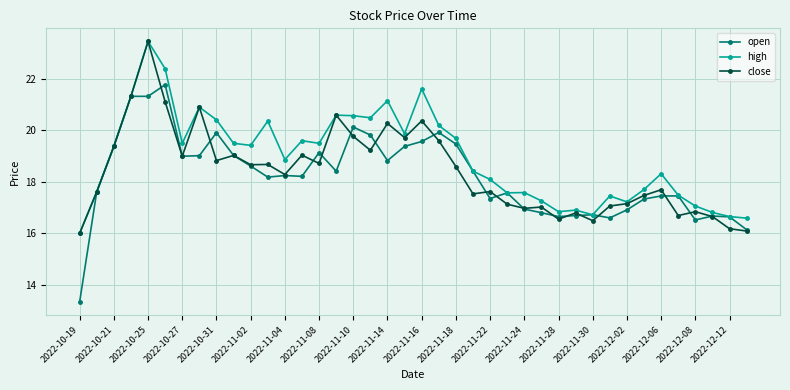

What is the smallest value displayed?

13.3